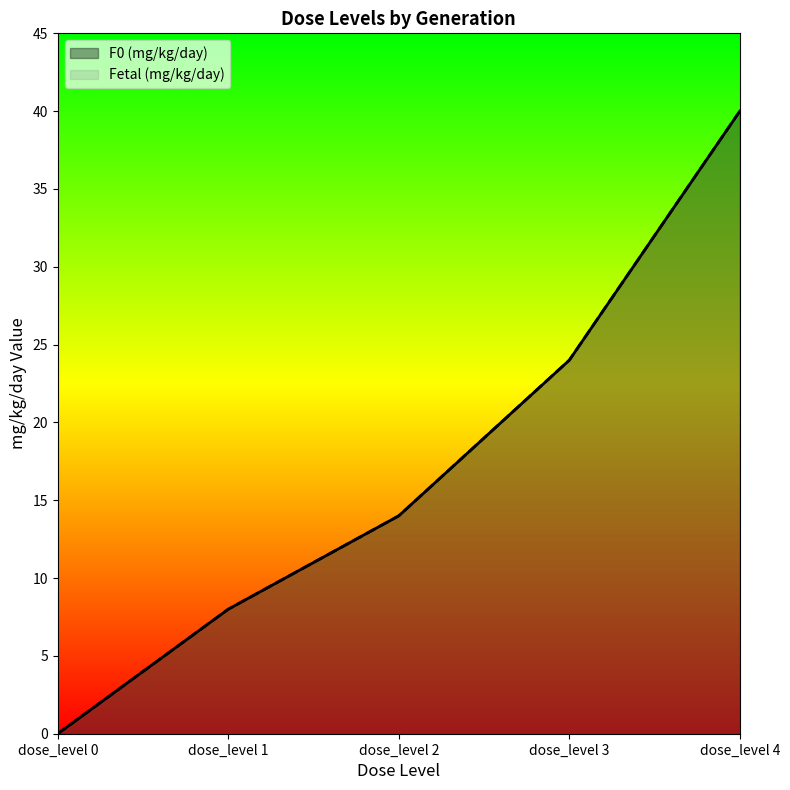

What is the total value across all series at dose_level 4?

80